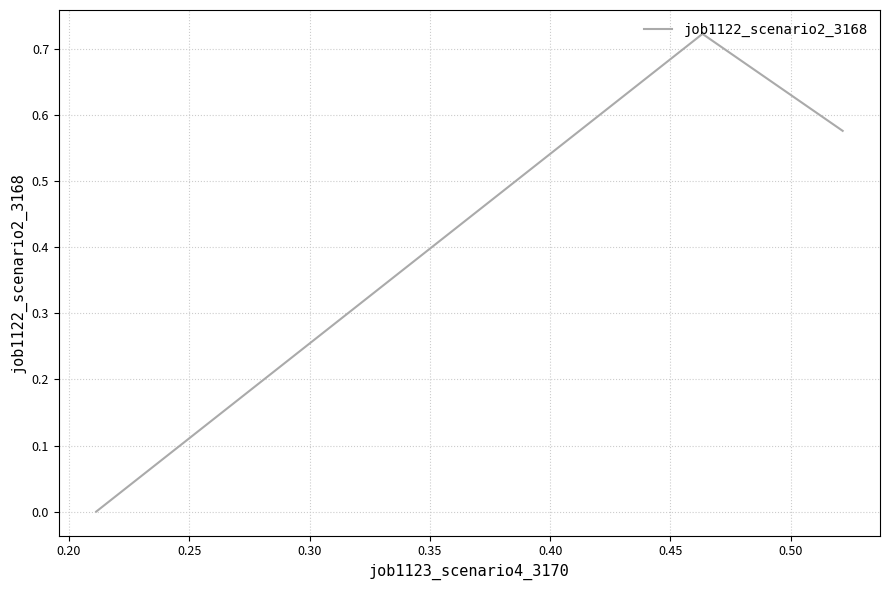

What is the sum of all values?

1.3